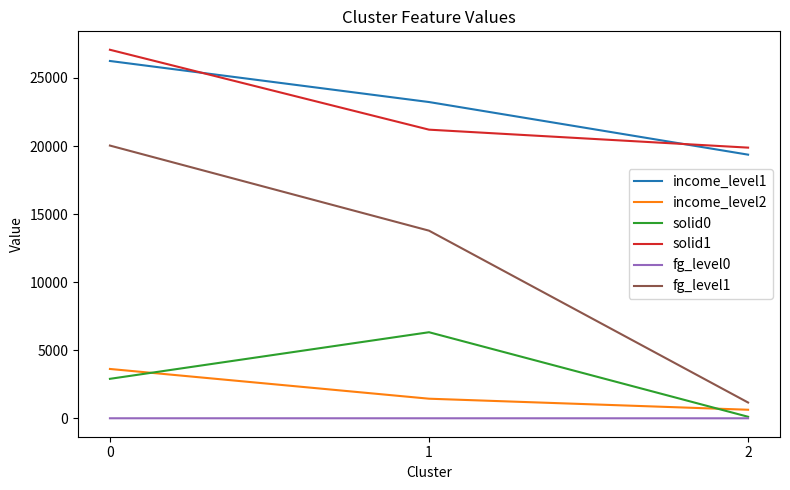

Which category has the lowest value in the solid0 series?

2